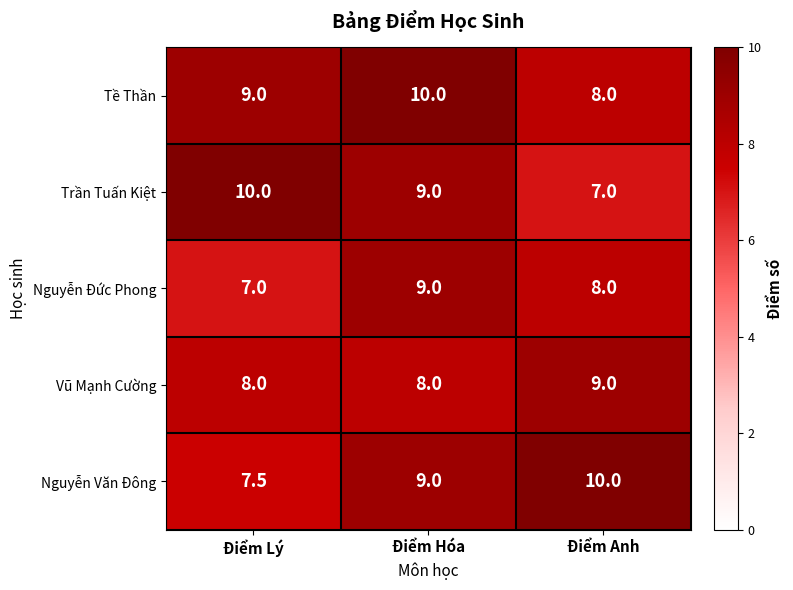

At which label does Nguyễn Đức Phong reach its minimum?

Điểm Lý